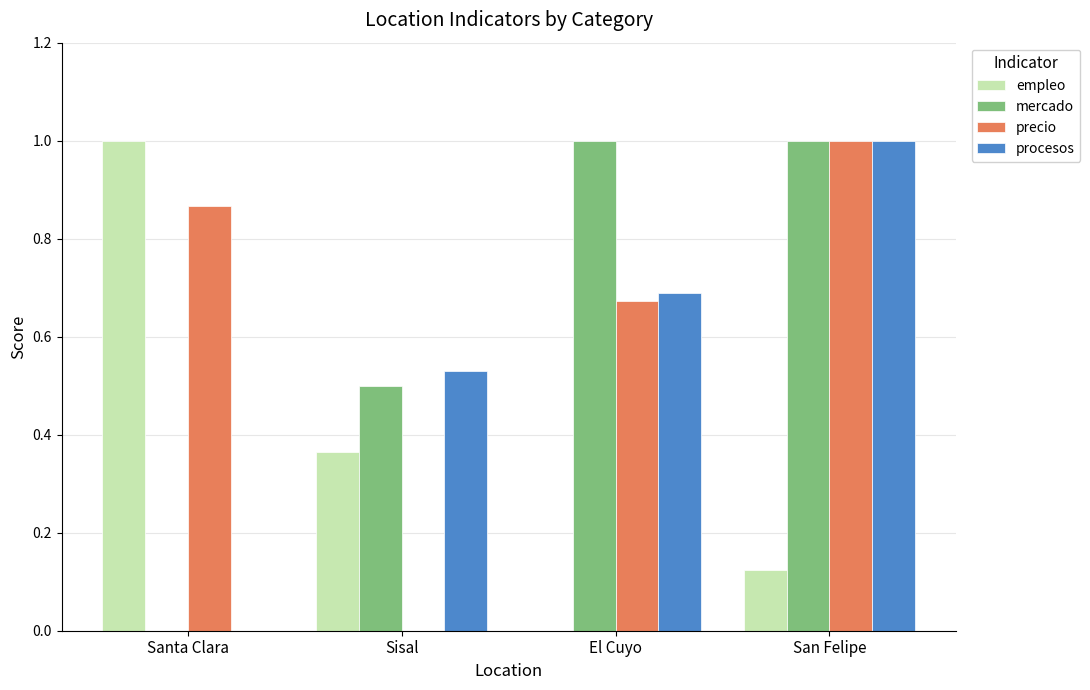

What is the sum of all mercado values?

2.5